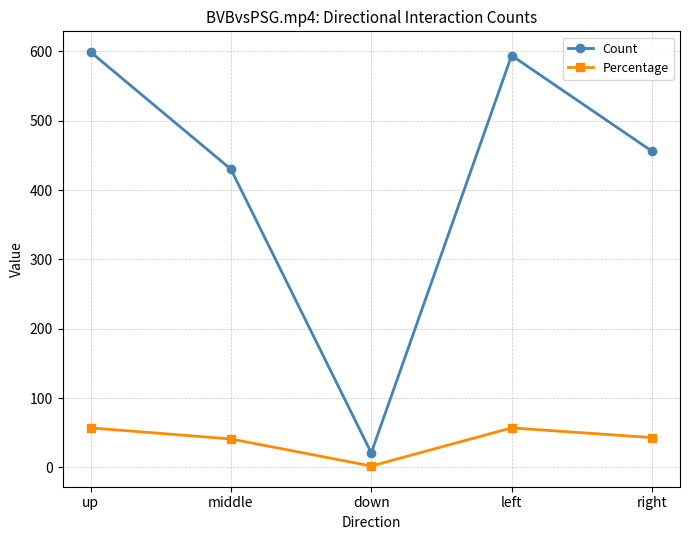

Which series has the largest range (max minus min)?

Count